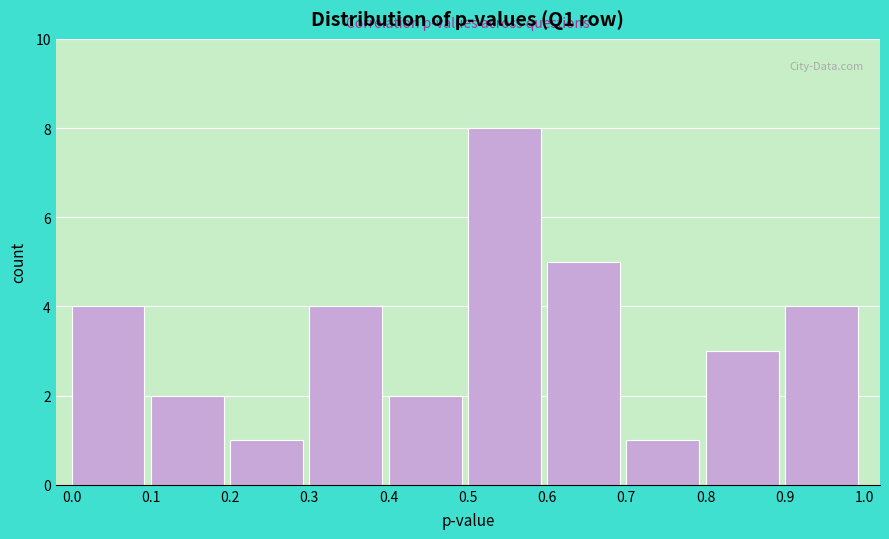

Which range on the x-axis has the tallest bar?

0.5 to 0.6